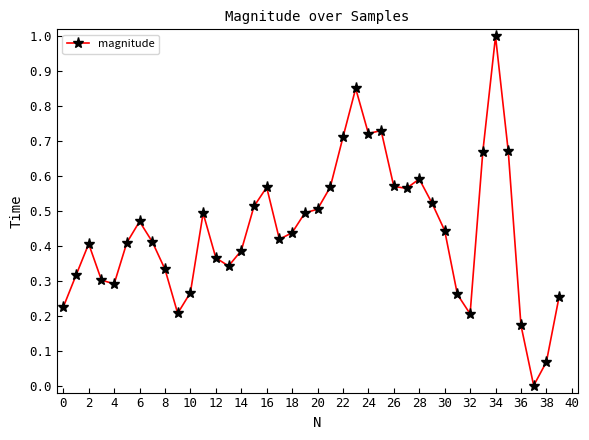

True or false: there are more than 0 points higher than both neighbors.

True